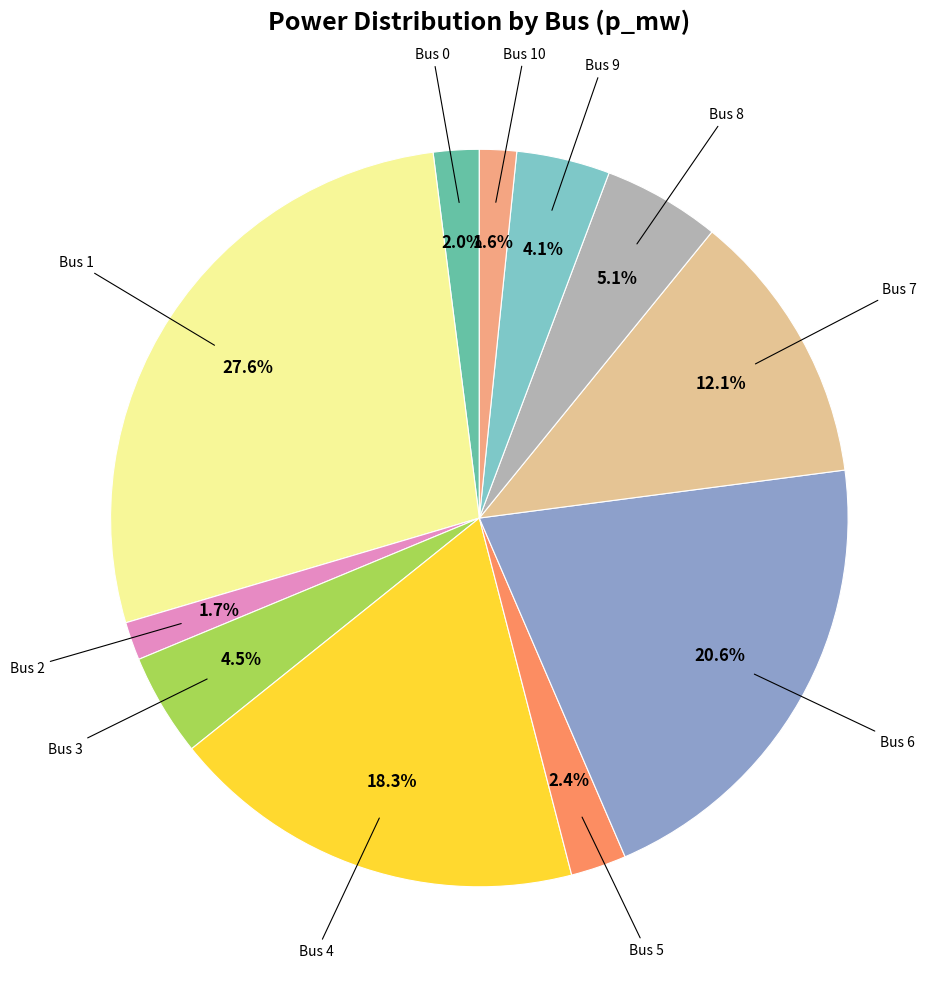

Rank the categories by value from highest to lowest.

1, 6, 4, 7, 8, 3, 9, 5, 0, 2, 10